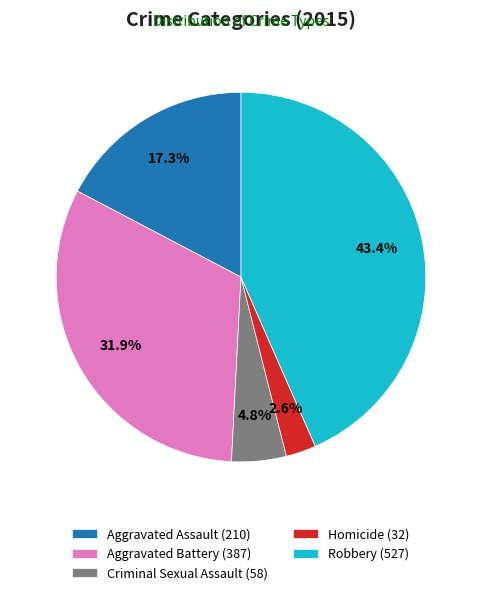

Approximately how many times larger is the value at Robbery (527) compared to Aggravated Battery (387)?

1.4